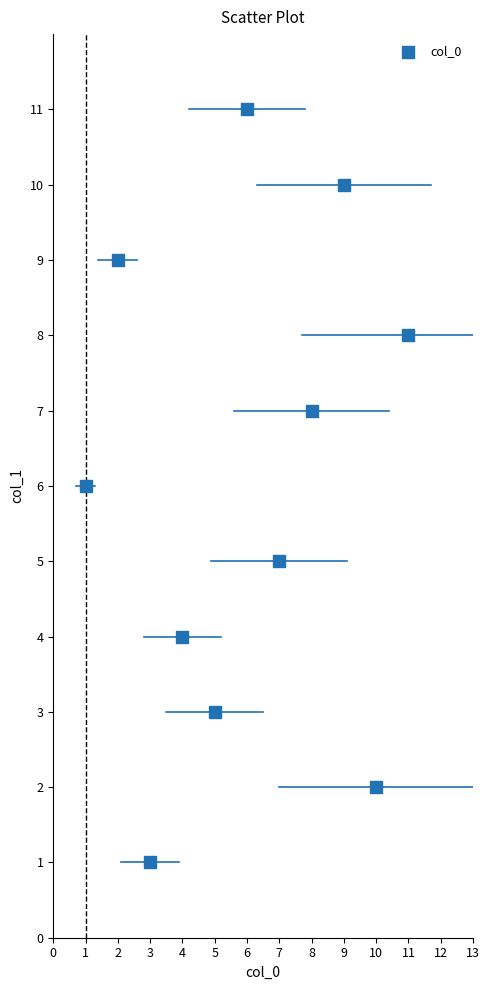

What is the average Y value?

6